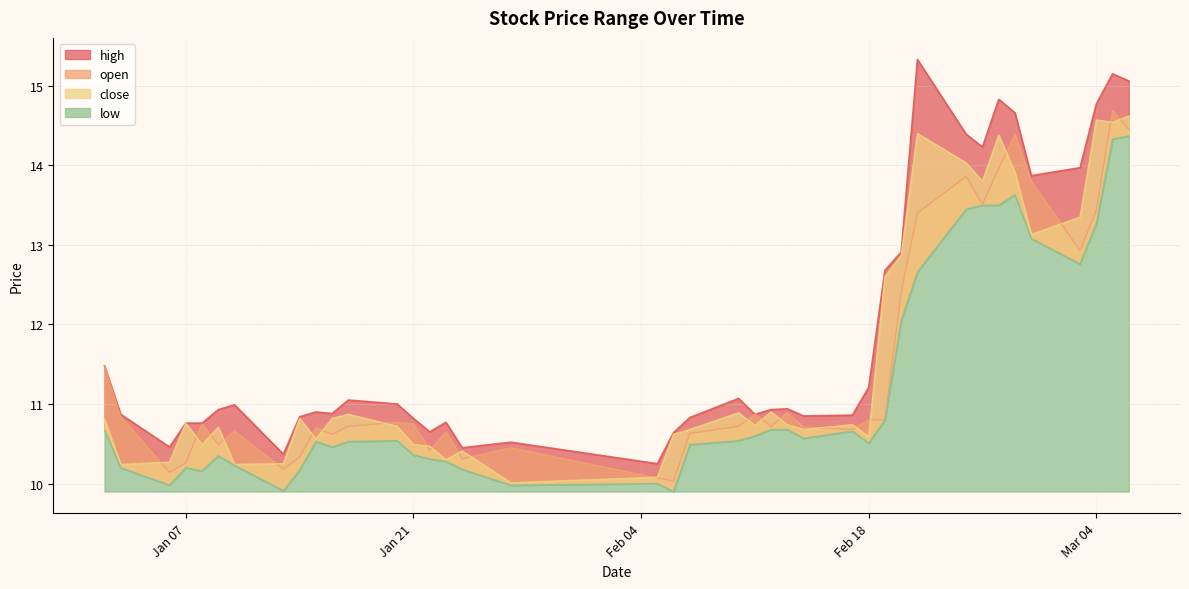

What is the average value of the open series?

11.5